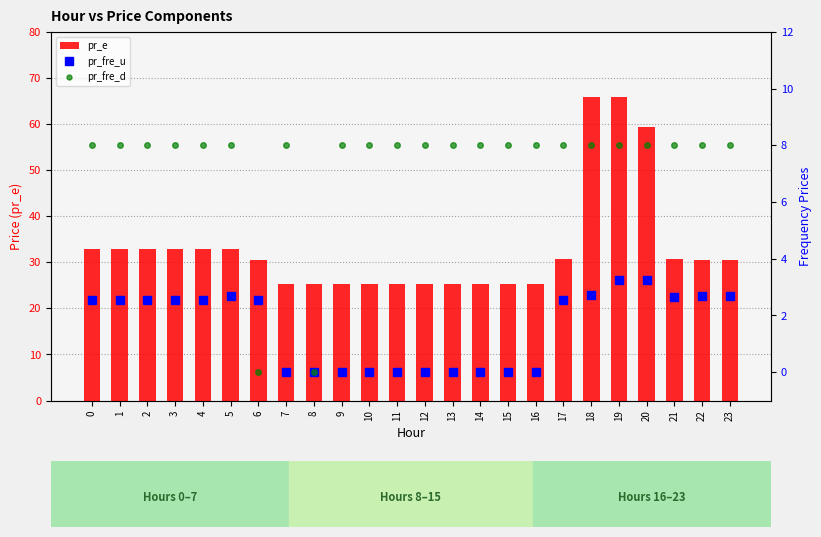

What is the value of the pr_e bar at the 21st from the left?

59.3